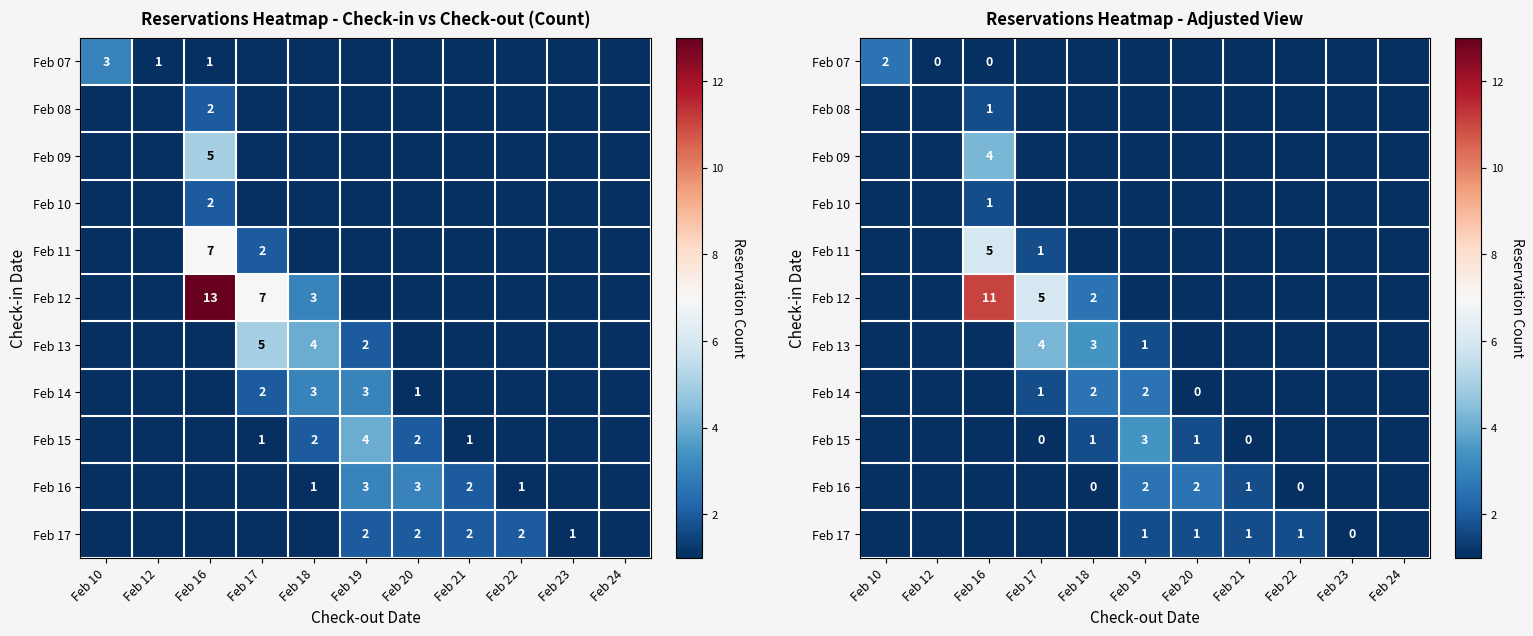

Which category has the highest value in the Feb 10 series?

Feb 16